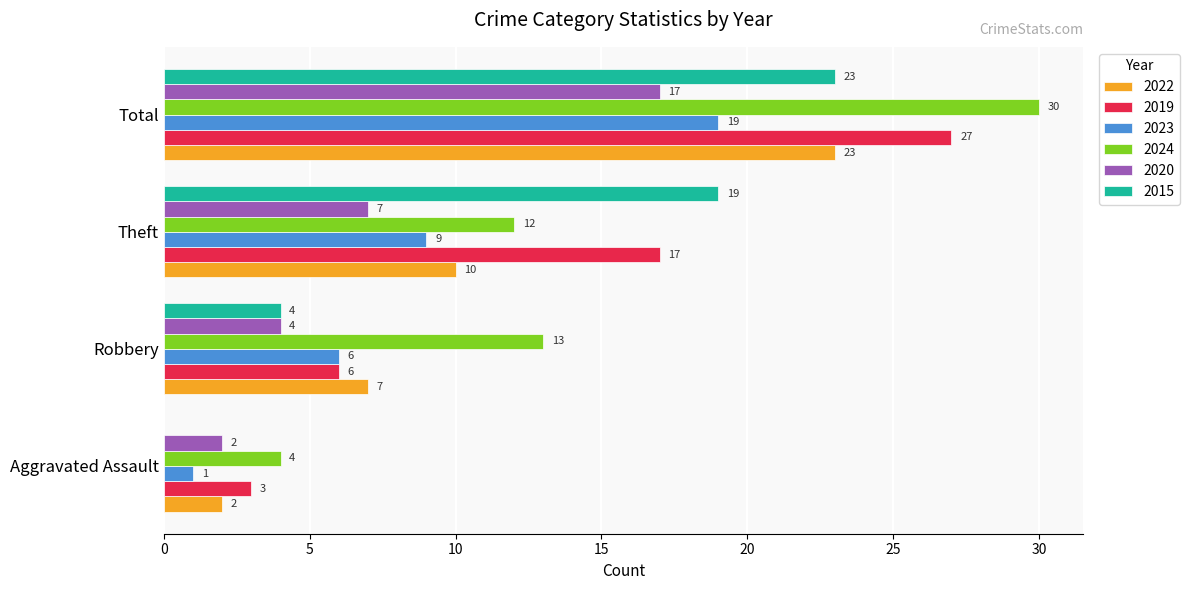

The 2020 series shows 24 at Total. True or false?

False